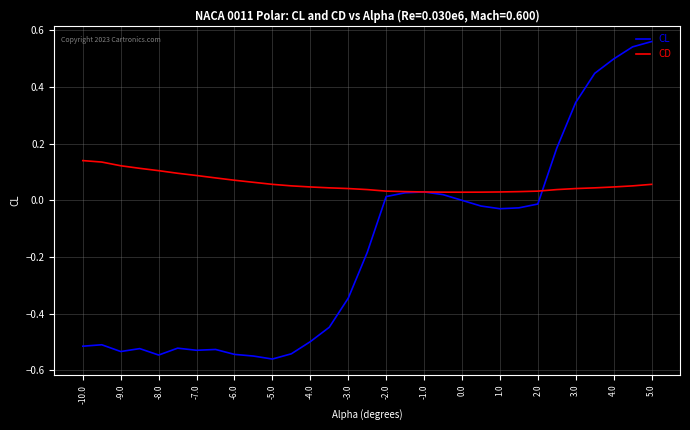

List the series in order of their overall mean, highest first.

CD, CL